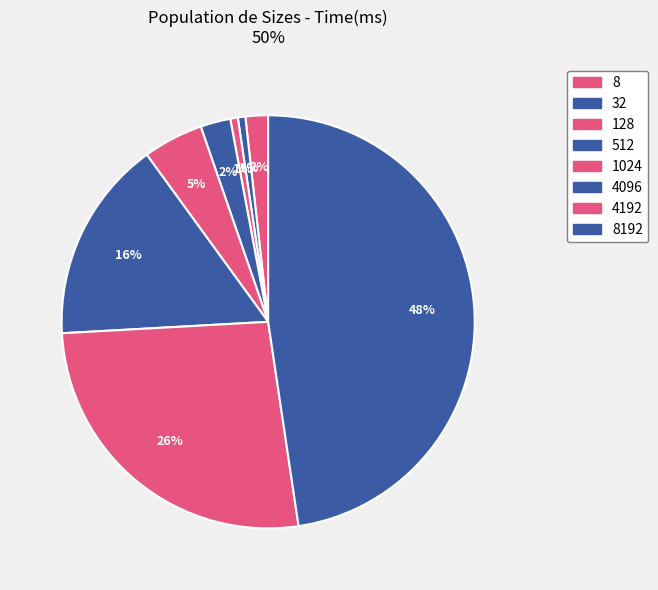

How many slices are in this pie chart?

8